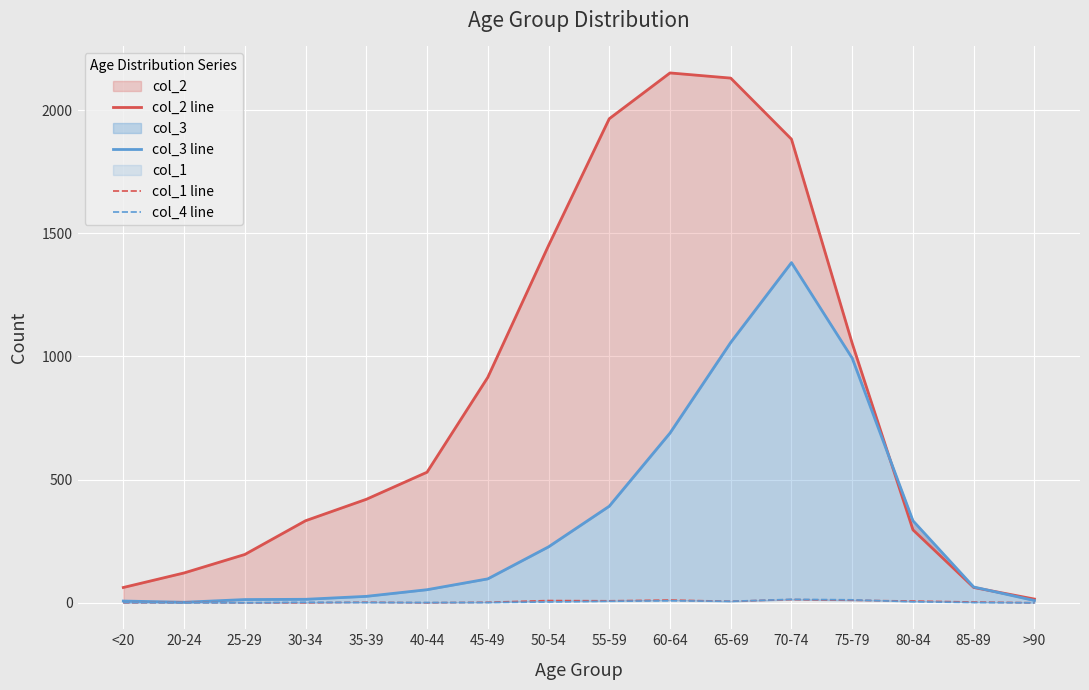

Is it true that col_1 line equals 3 at 85-89?

True